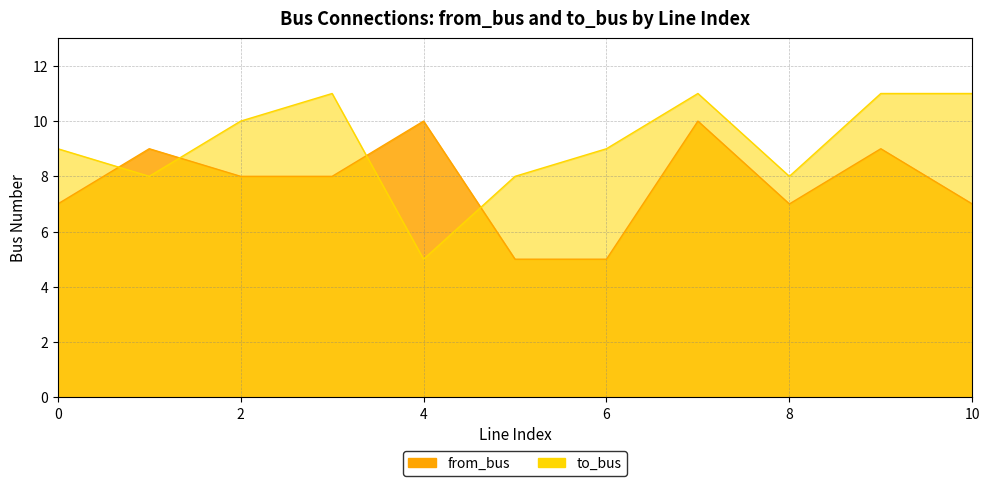

List the series in order of their peak value, highest first.

to_bus, from_bus